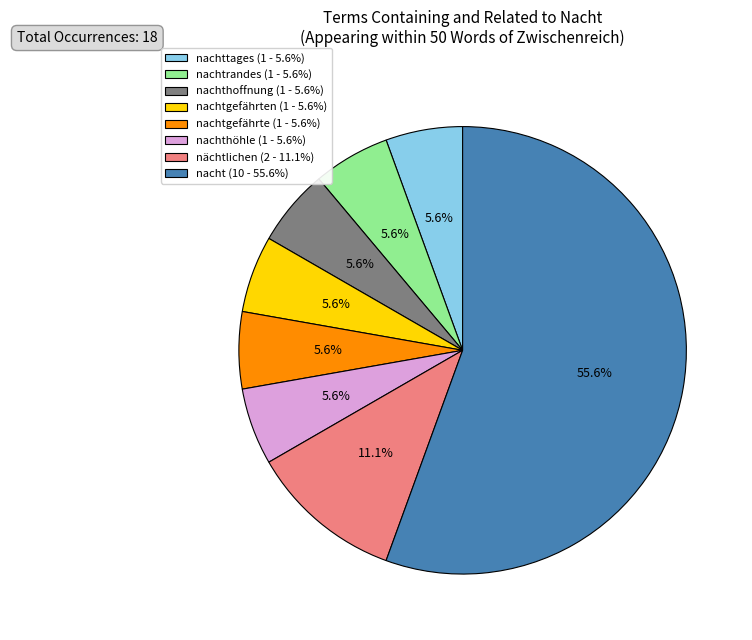

Which has a higher value, nachtgefährten (1 - 5.6%) or nächtlichen (2 - 11.1%)?

nächtlichen (2 - 11.1%)